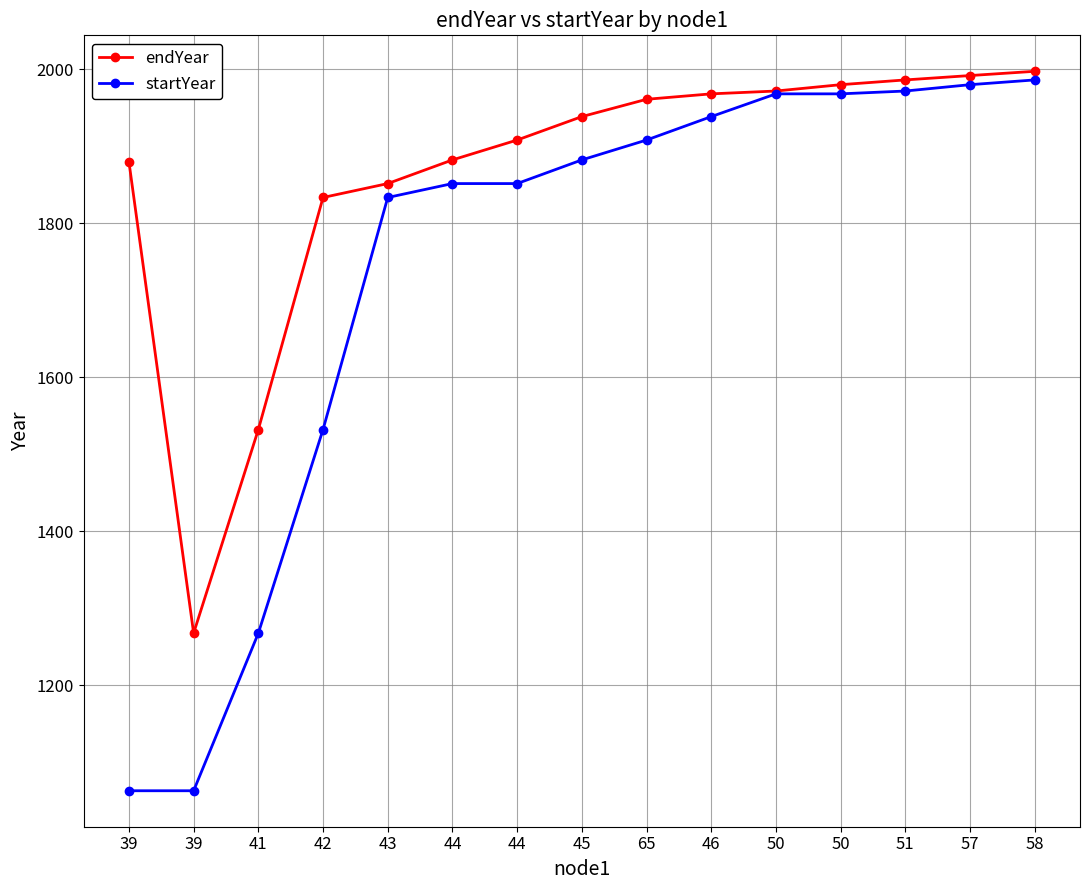

How many data points does each series have?

15